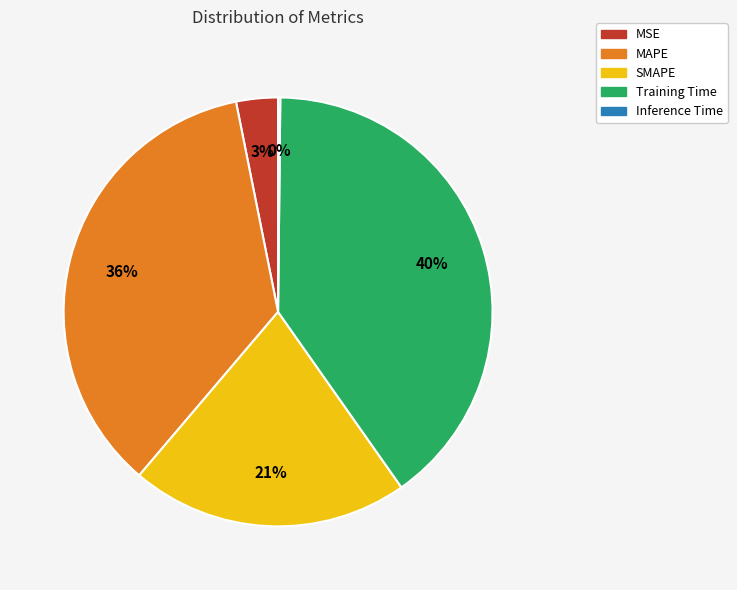

Which has a higher value, MAPE or MSE?

MAPE